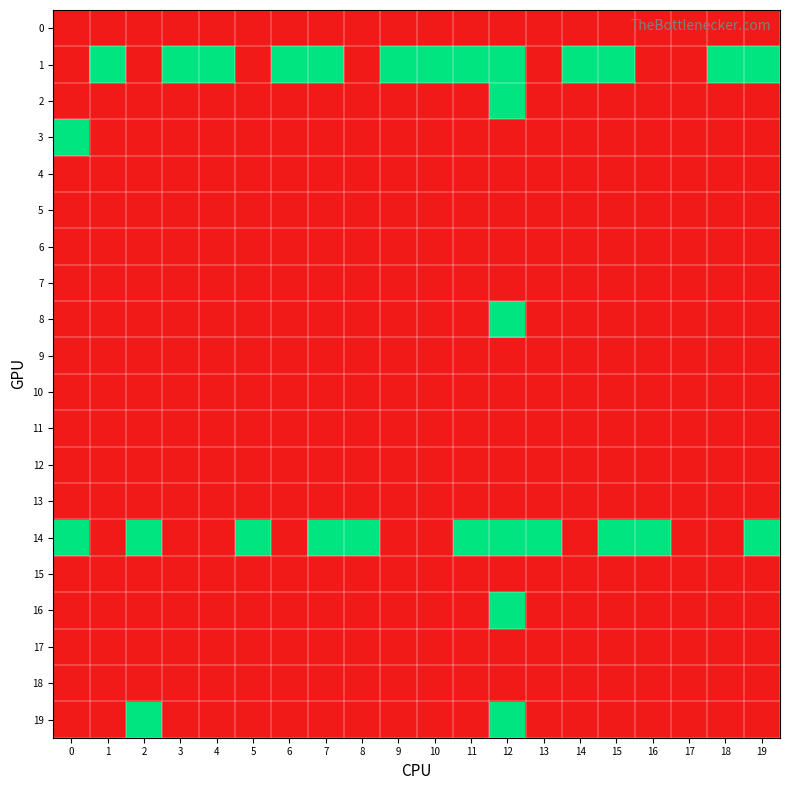

Count the number of data series in this chart.

20